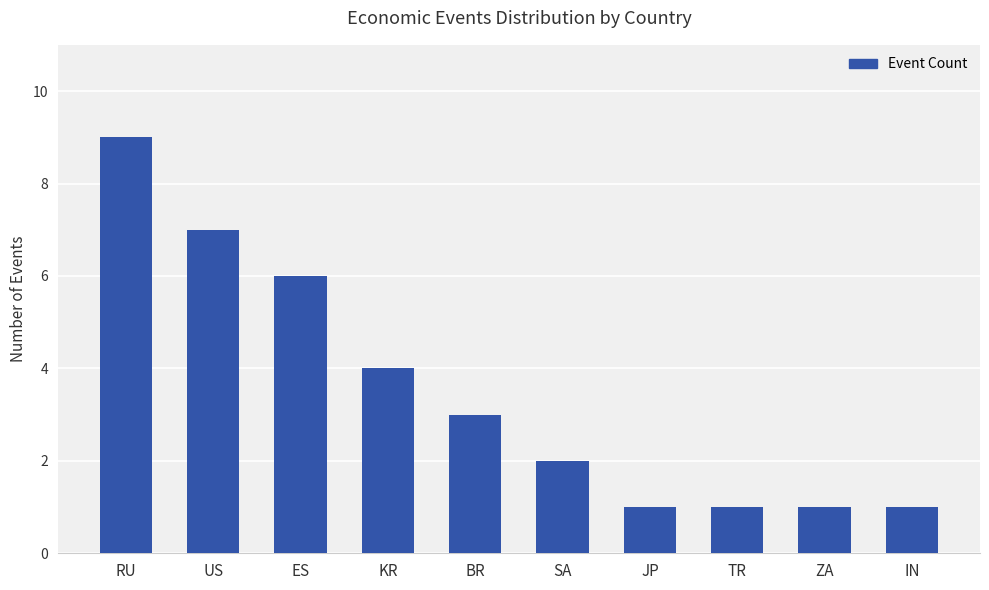

True or false: the data shows 4 at KR.

True